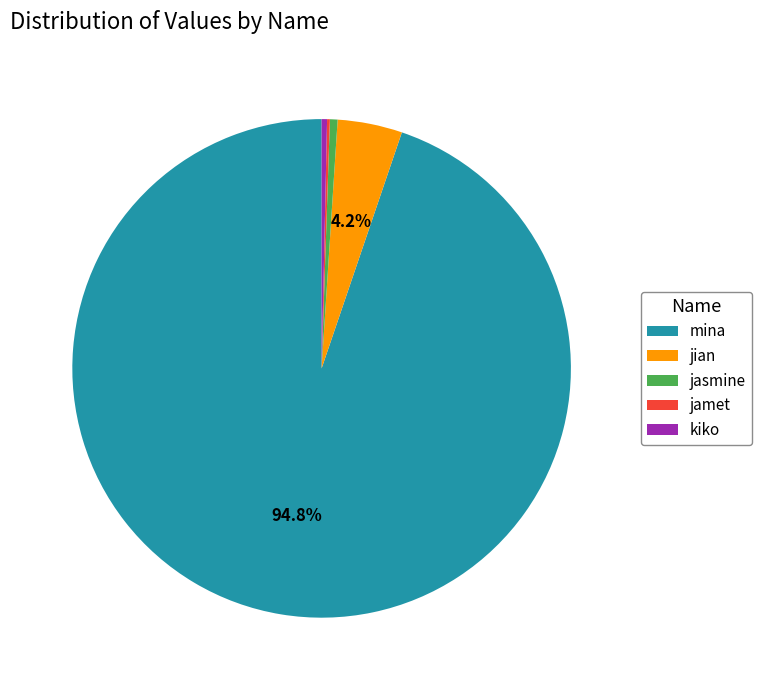

Do jasmine and mina together represent more than half of the pie?

Yes